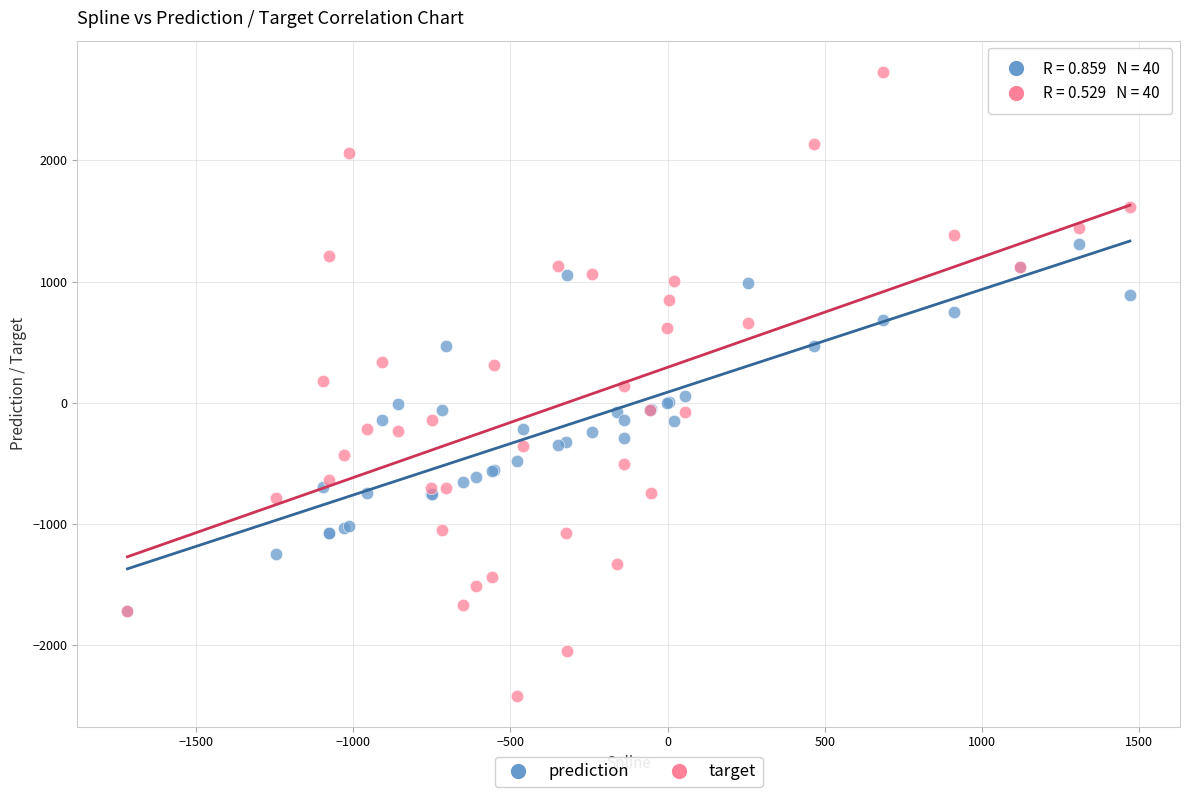

Which series contains the lowest Y value?

target